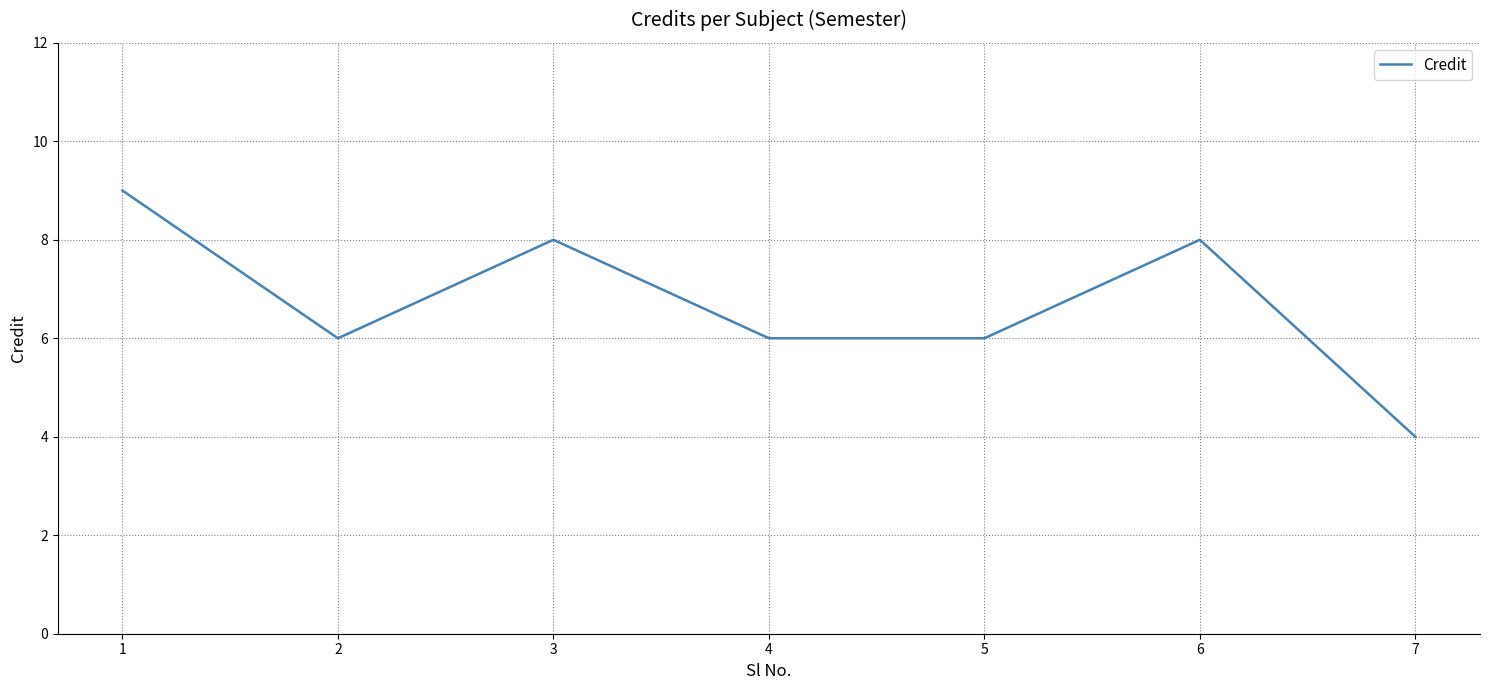

Where does the data first go above 6?

1